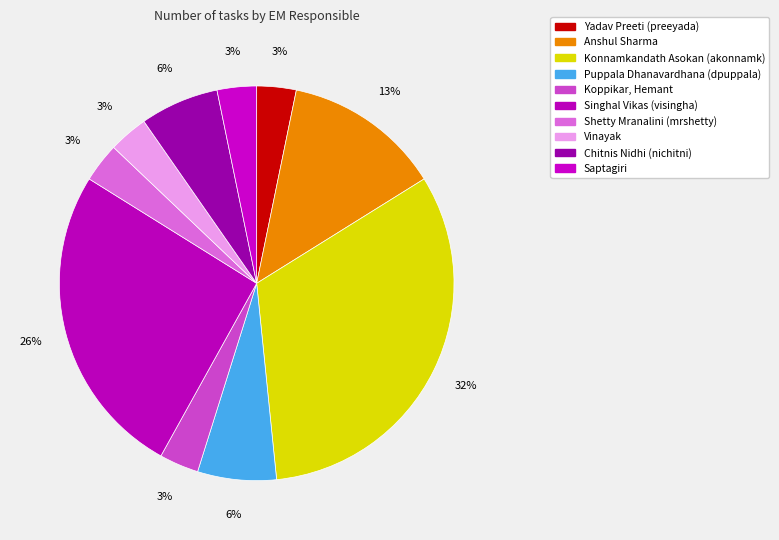

How many slices are in this pie chart?

10